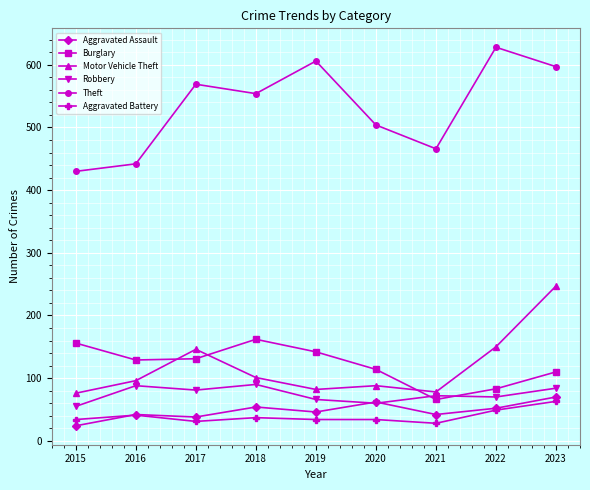

How many categories are shown in the chart?

9